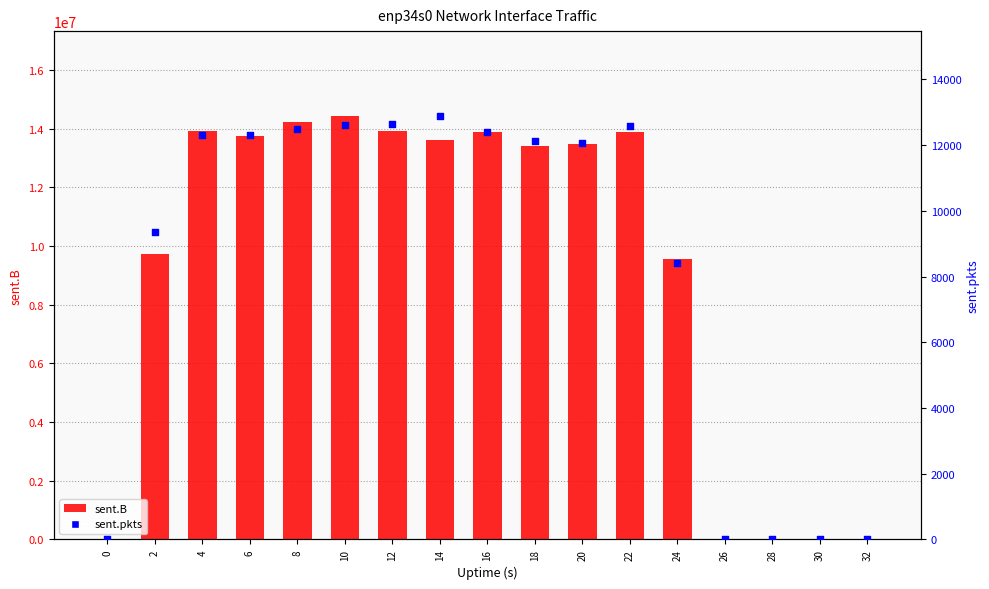

Which series reaches the minimum Y coordinate?

sent.B